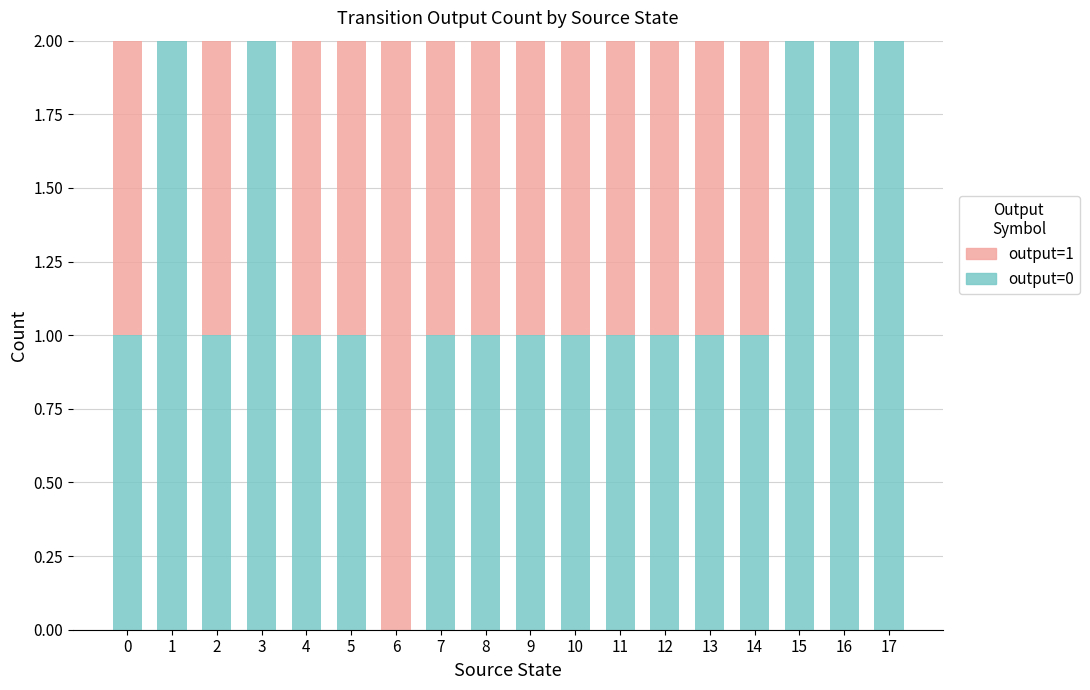

The value of output=0 at 7 is 2. True or false?

False